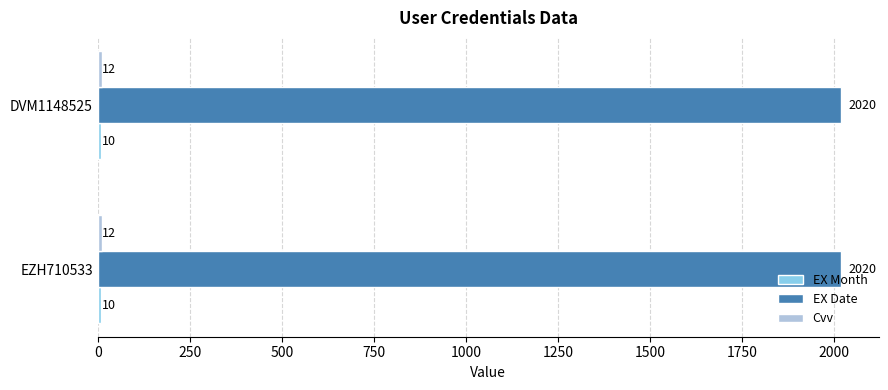

What is the minimum value shown in the chart?

10